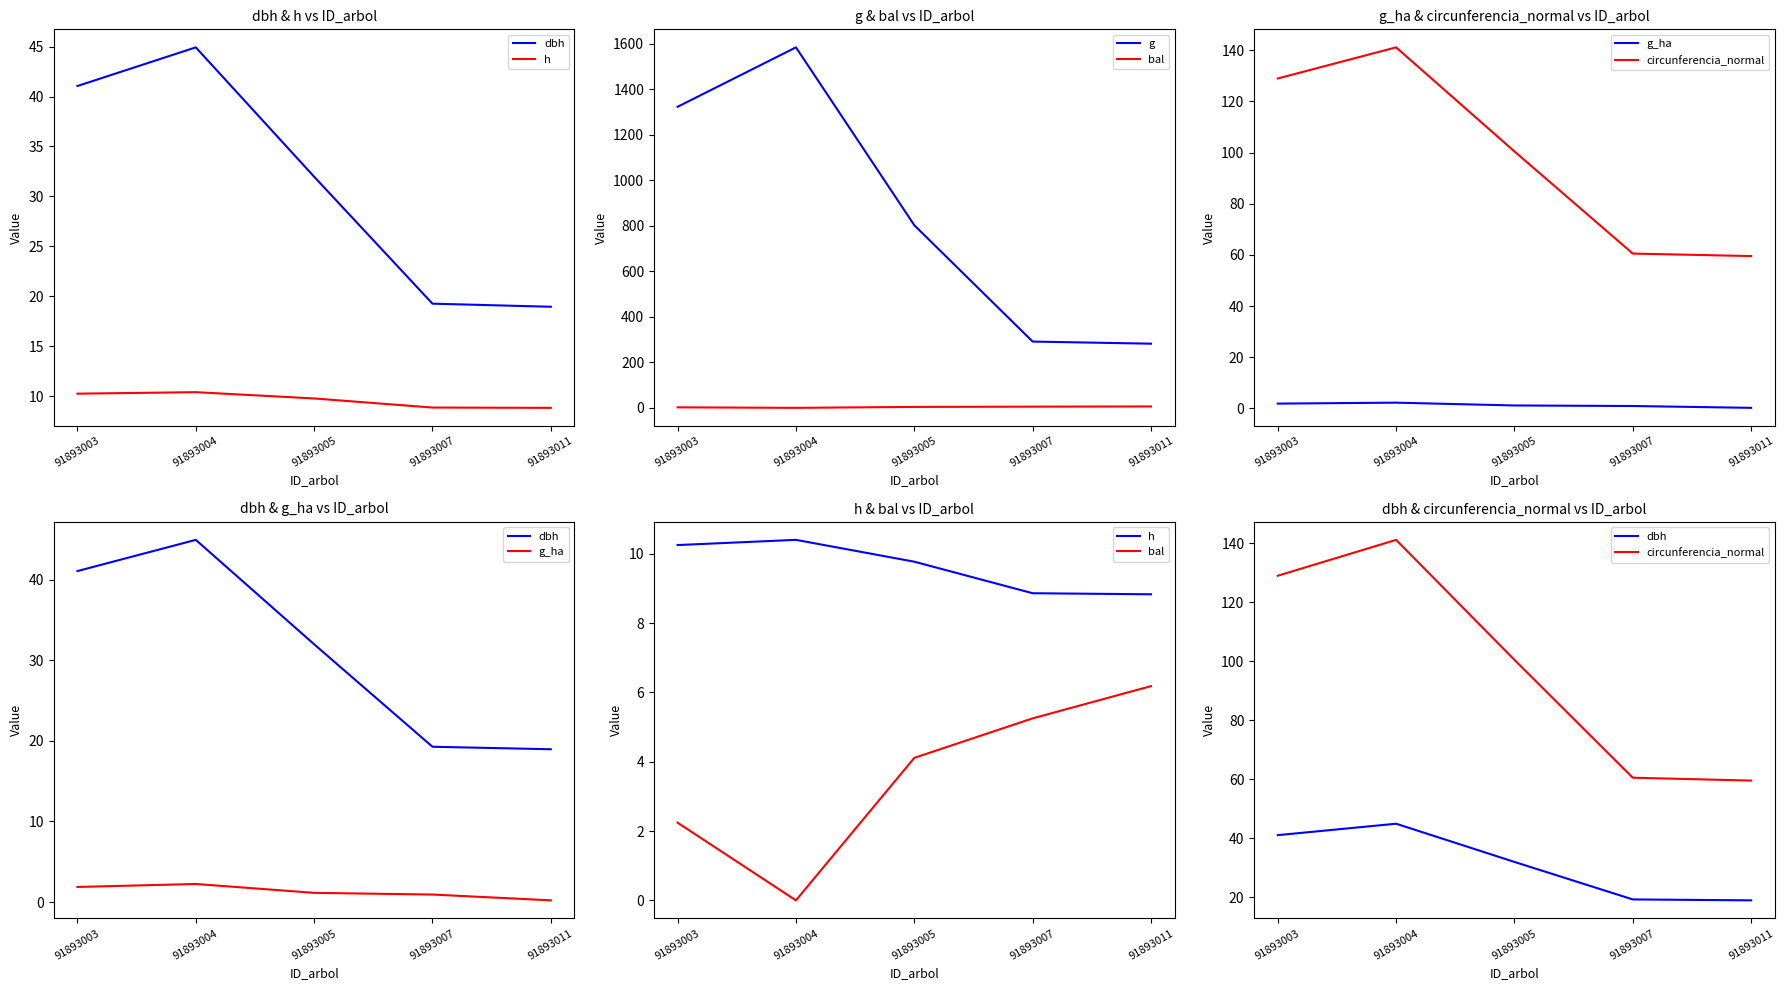

How many interior local peaks does the circunferencia_normal series have?

1